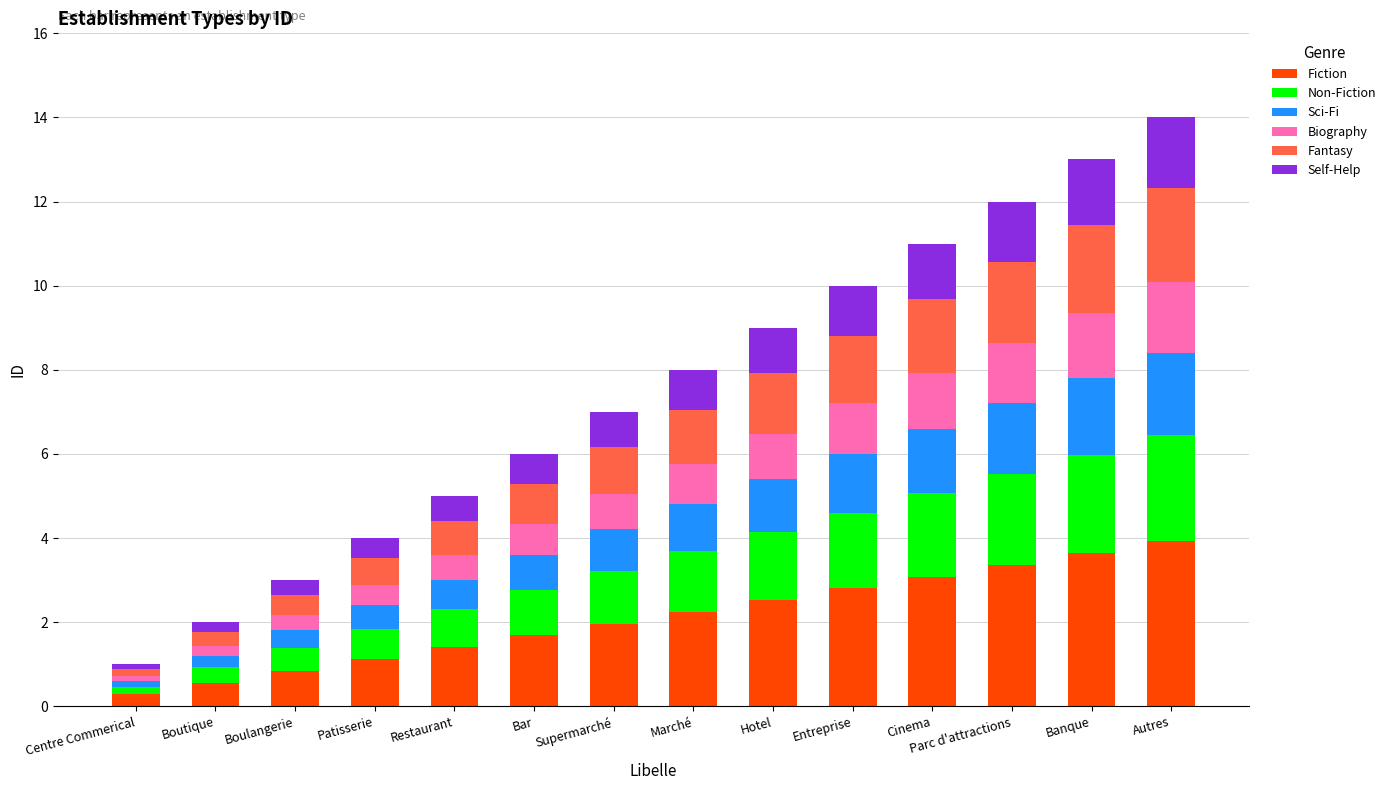

List the labels in order of Fiction value, smallest first.

Centre Commerical, Boutique, Boulangerie, Patisserie, Restaurant, Bar, Supermarché, Marché, Hotel, Entreprise, Cinema, Parc d'attractions, Banque, Autres